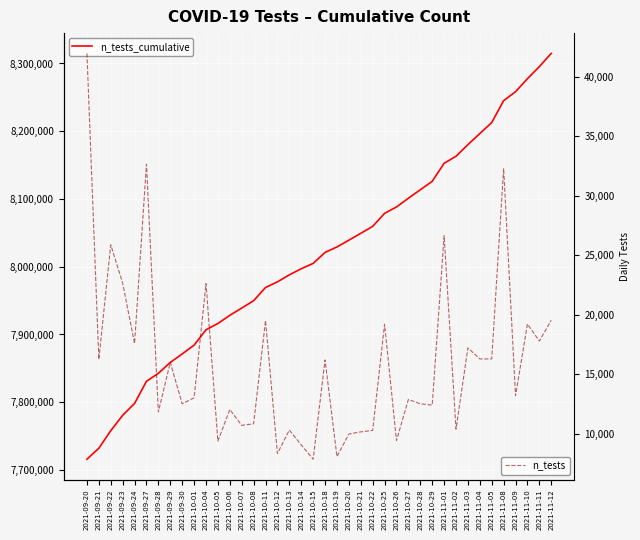

List the labels in order of n_tests value, largest first.

2021-09-20, 2021-09-27, 2021-11-08, 2021-11-01, 2021-09-22, 2021-09-23, 2021-10-04, 2021-11-12, 2021-10-11, 2021-11-10, 2021-10-25, 2021-11-11, 2021-09-24, 2021-11-03, 2021-11-04, 2021-11-05, 2021-09-21, 2021-10-18, 2021-09-29, 2021-11-09, 2021-10-01, 2021-10-27, 2021-10-28, 2021-09-30, 2021-10-29, 2021-10-06, 2021-09-28, 2021-10-08, 2021-10-07, 2021-11-02, 2021-10-13, 2021-10-22, 2021-10-21, 2021-10-20, 2021-10-26, 2021-10-05, 2021-10-14, 2021-10-12, 2021-10-19, 2021-10-15